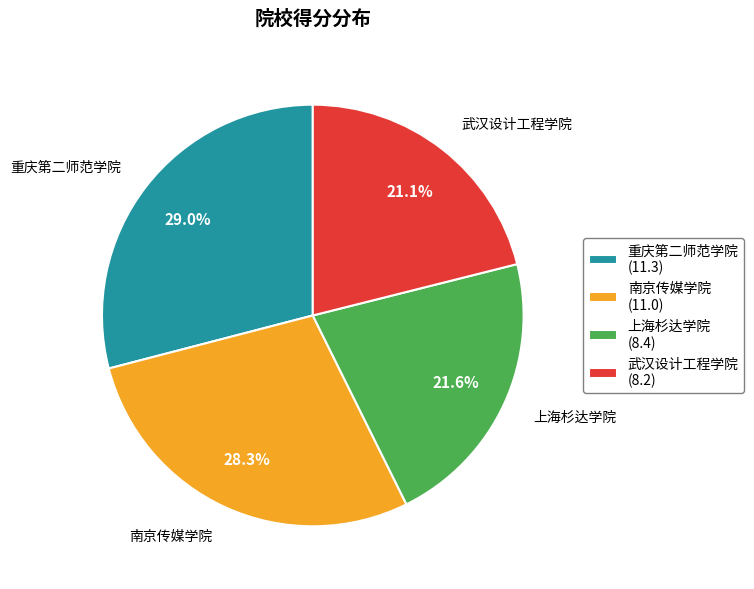

Is it true that 重庆第二师范学院 is 16% of the pie?

False